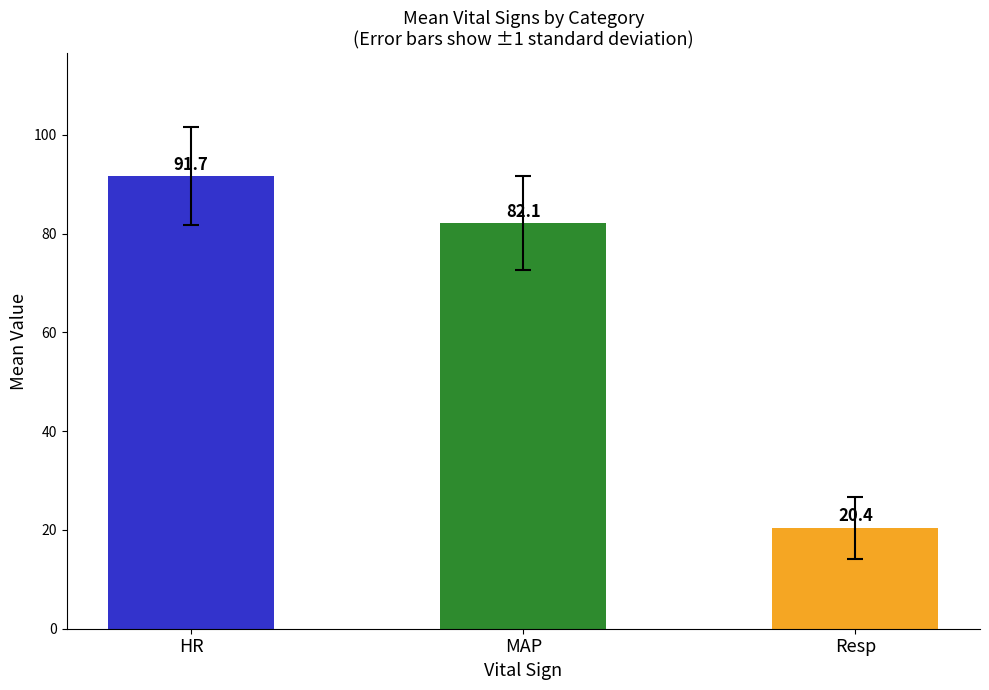

What is the sum of the values at MAP and HR?

173.8